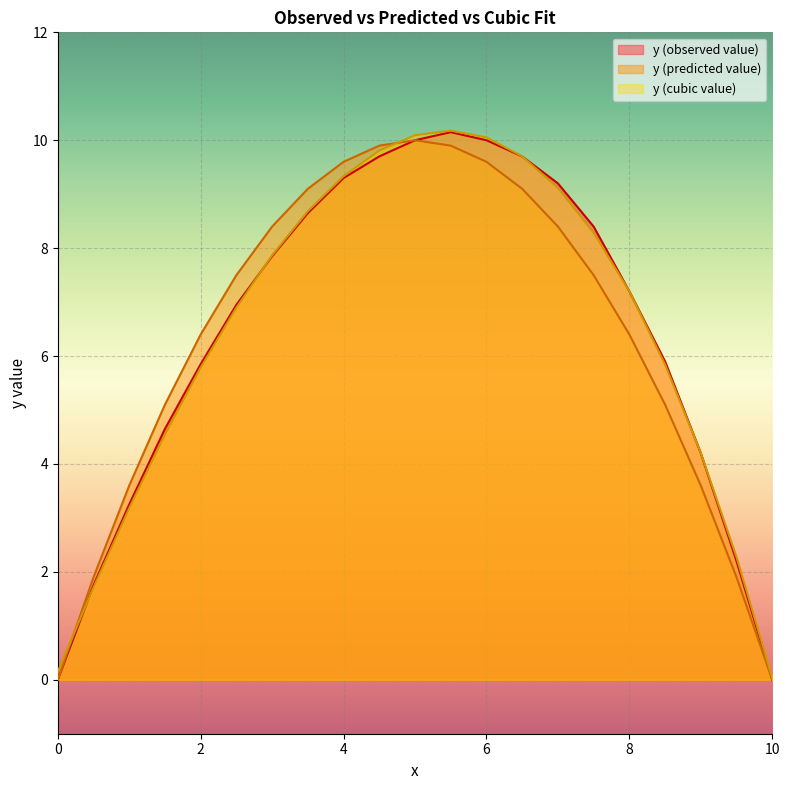

How many data points in y (predicted value) are above 7?

11